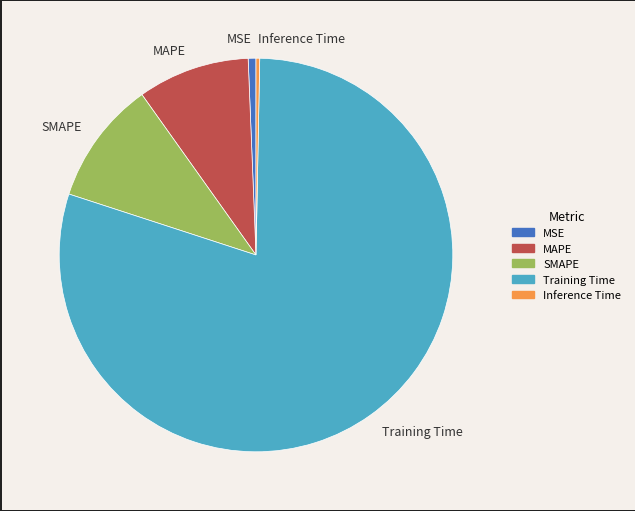

The Training Time slice represents 95% of the pie. True or false?

False